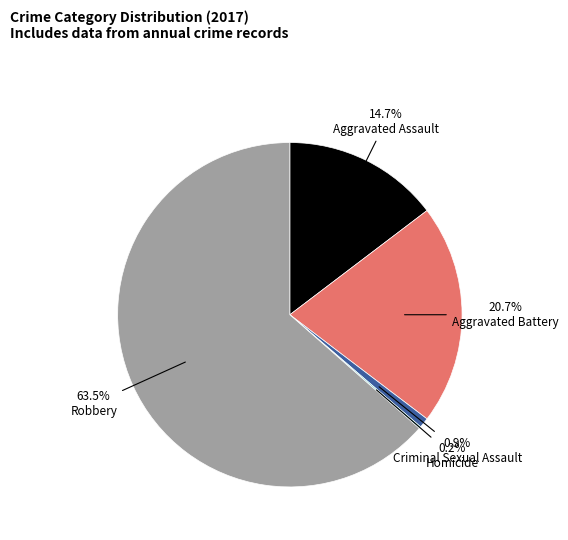

What portion of the pie excludes Criminal Sexual Assault?

99.1%